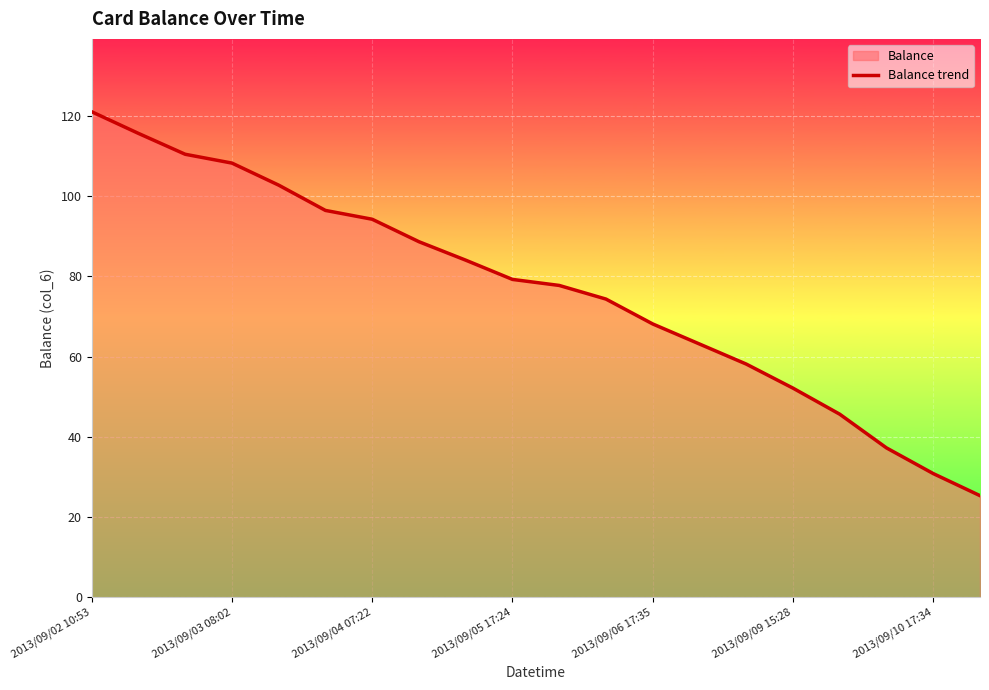

At which label does the data first exceed 79?

2013/09/02 10:53